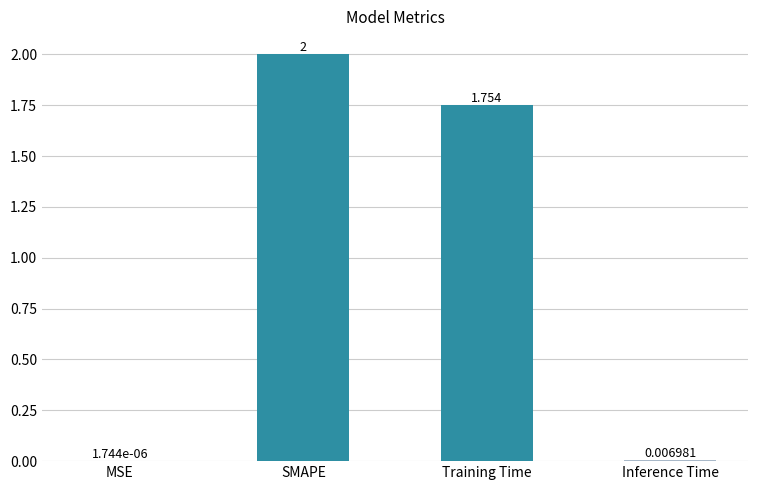

True or false: the data shows 1.1 at SMAPE.

False